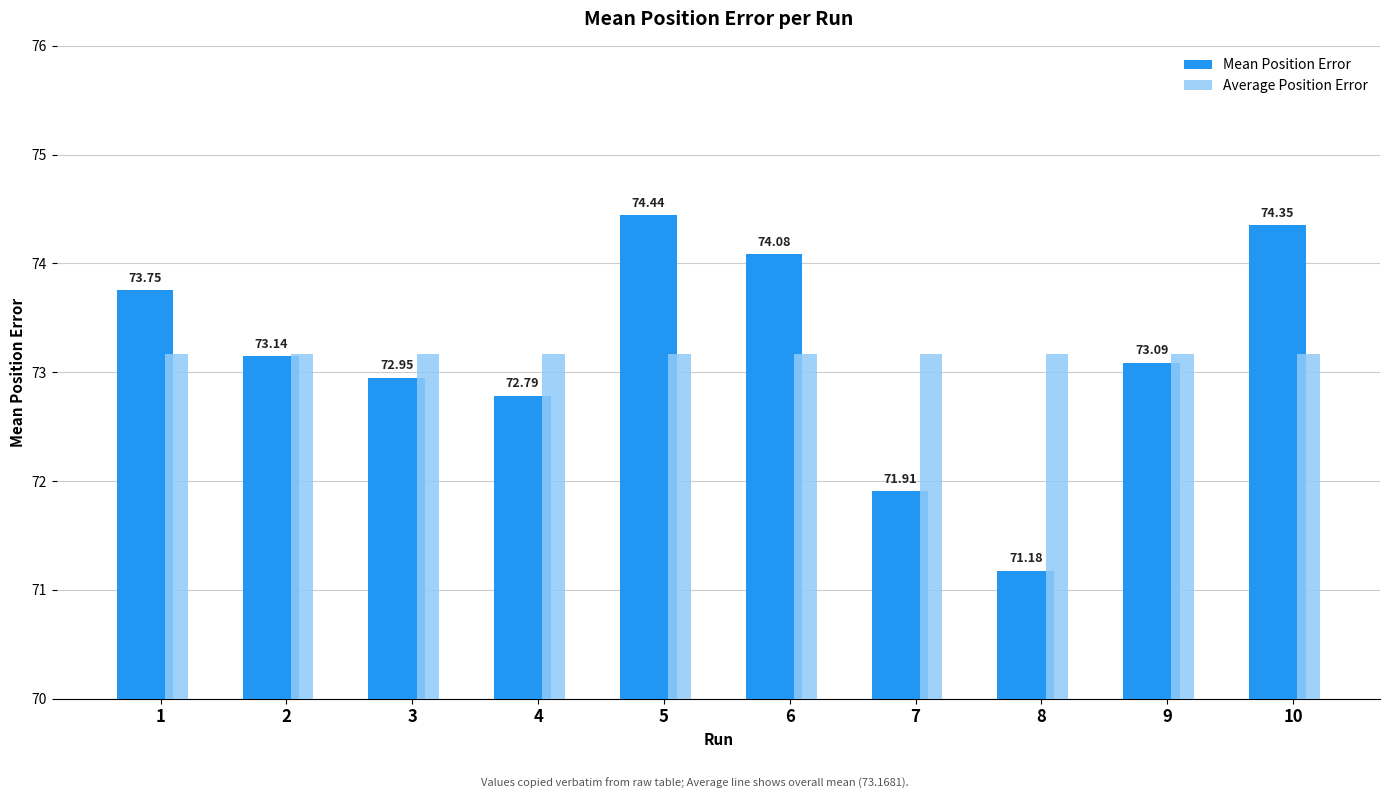

How many groups of bars are there?

10